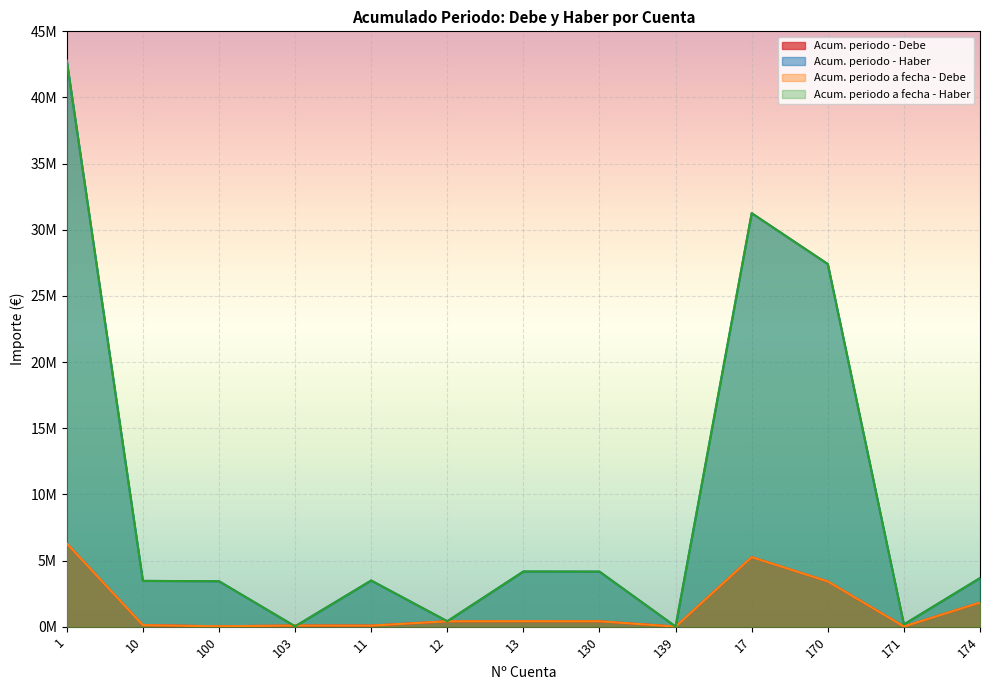

True or false: Acum. periodo a fecha - Haber and Acum. periodo - Debe cross at least once.

True